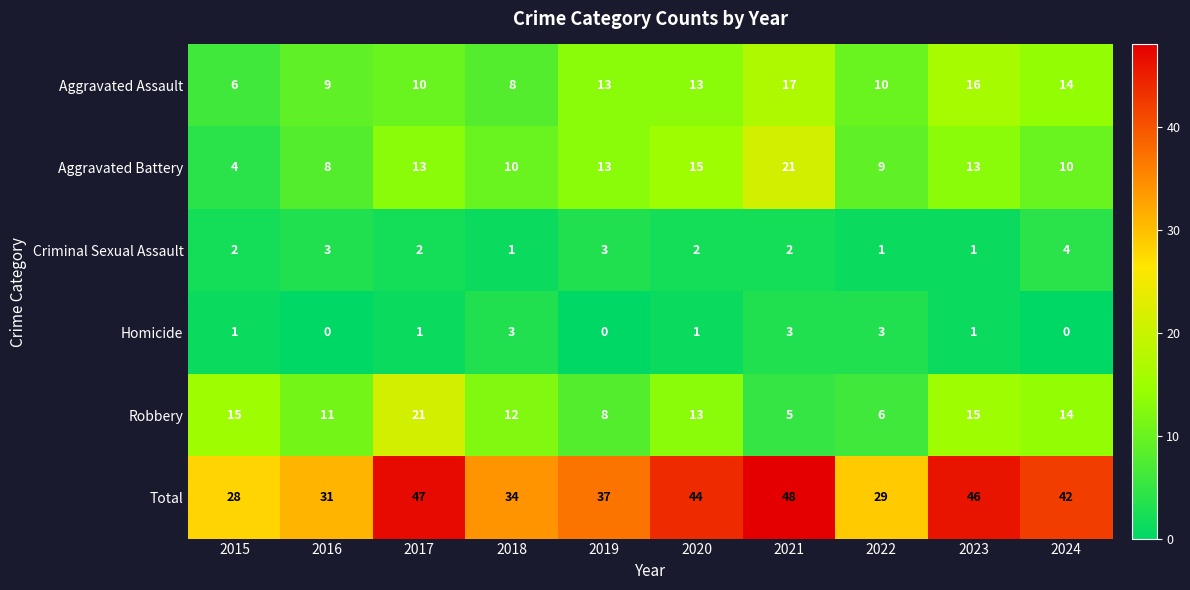

Count the Criminal Sexual Assault values in the range 1 to 3.

9